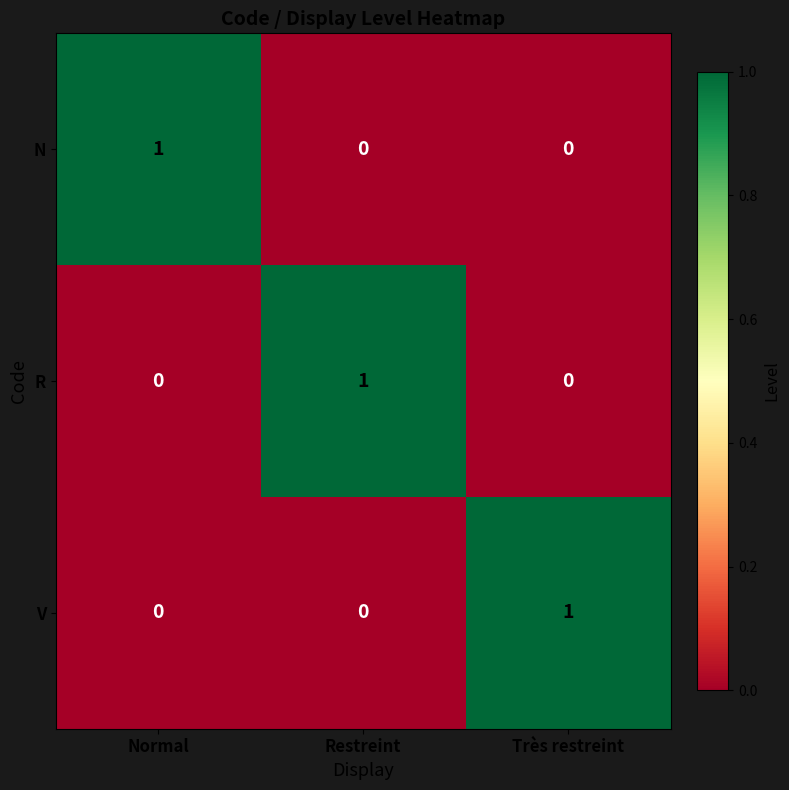

The V series shows 1 at Très restreint. True or false?

True